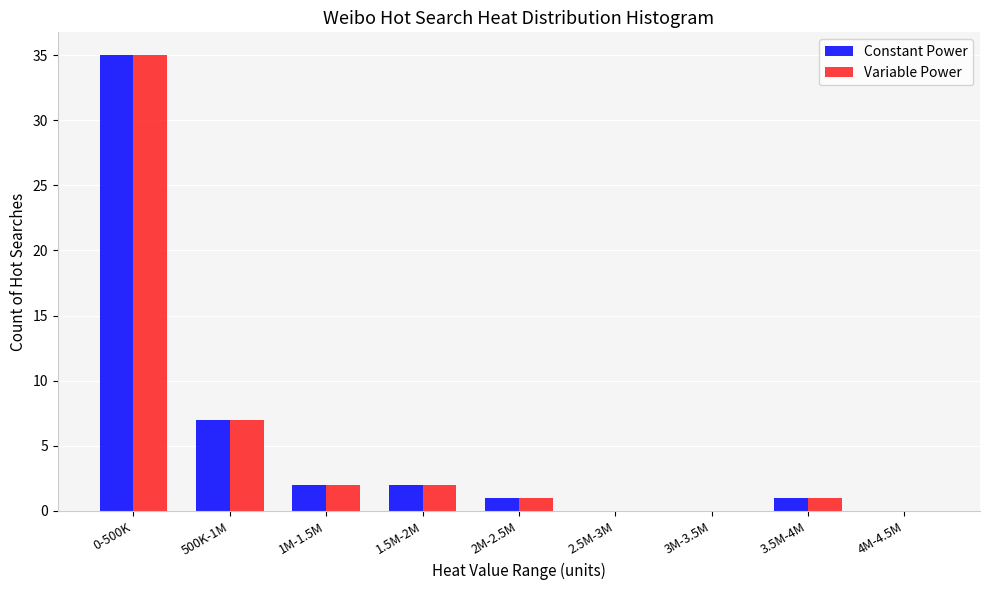

Reading left to right, transcribe all the data shown in this chart.

Constant Power: 0-500K=35	500K-1M=7	1M-1.5M=2	1.5M-2M=2	2M-2.5M=1	2.5M-3M=0	3M-3.5M=0	3.5M-4M=1	4M-4.5M=0
Variable Power: 0-500K=35	500K-1M=7	1M-1.5M=2	1.5M-2M=2	2M-2.5M=1	2.5M-3M=0	3M-3.5M=0	3.5M-4M=1	4M-4.5M=0